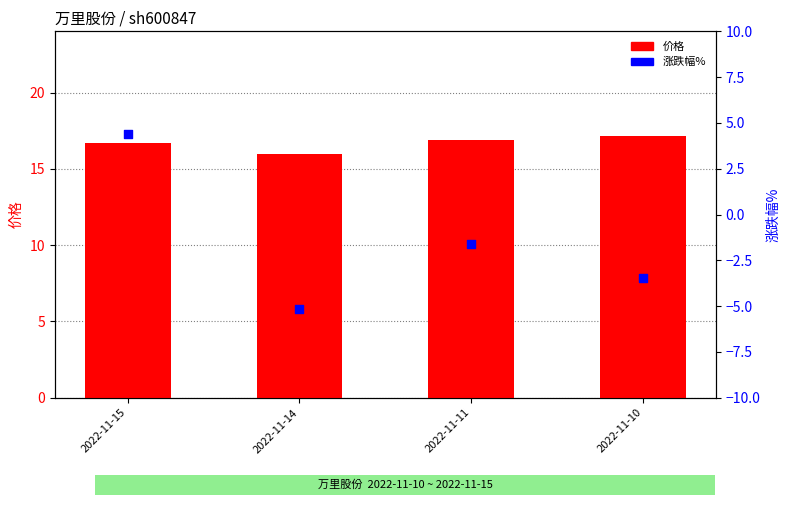

Which series reaches the maximum Y coordinate?

价格